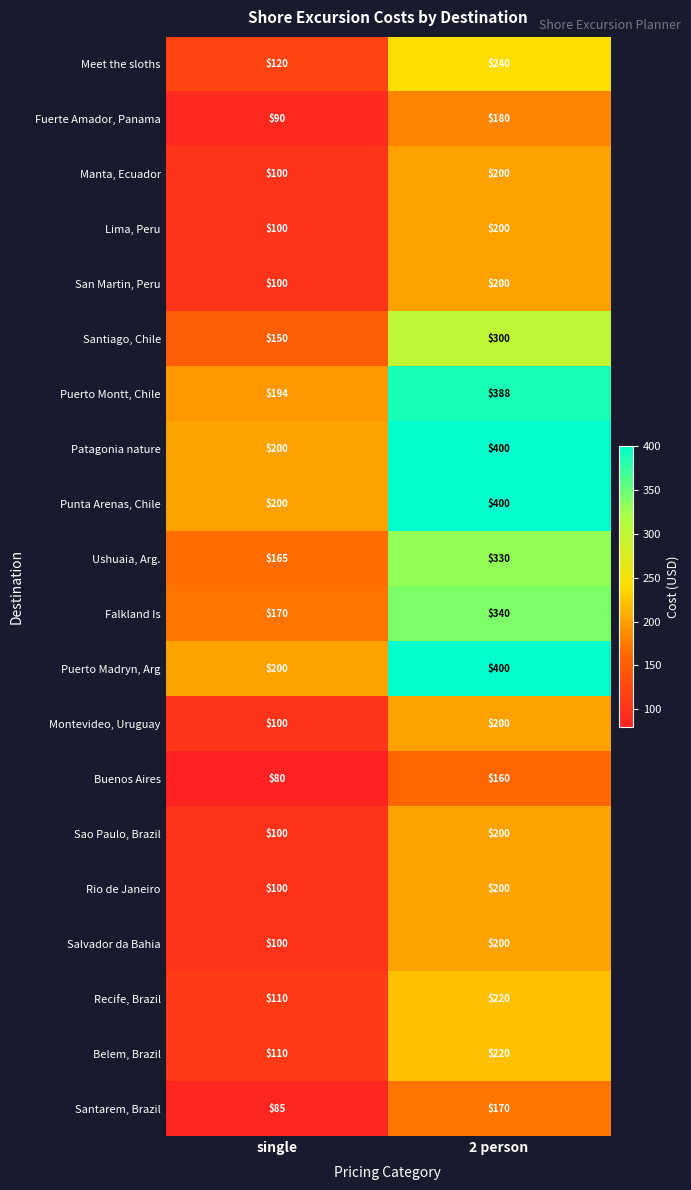

List the labels in order of Belem, Brazil value, smallest first.

single, 2 person